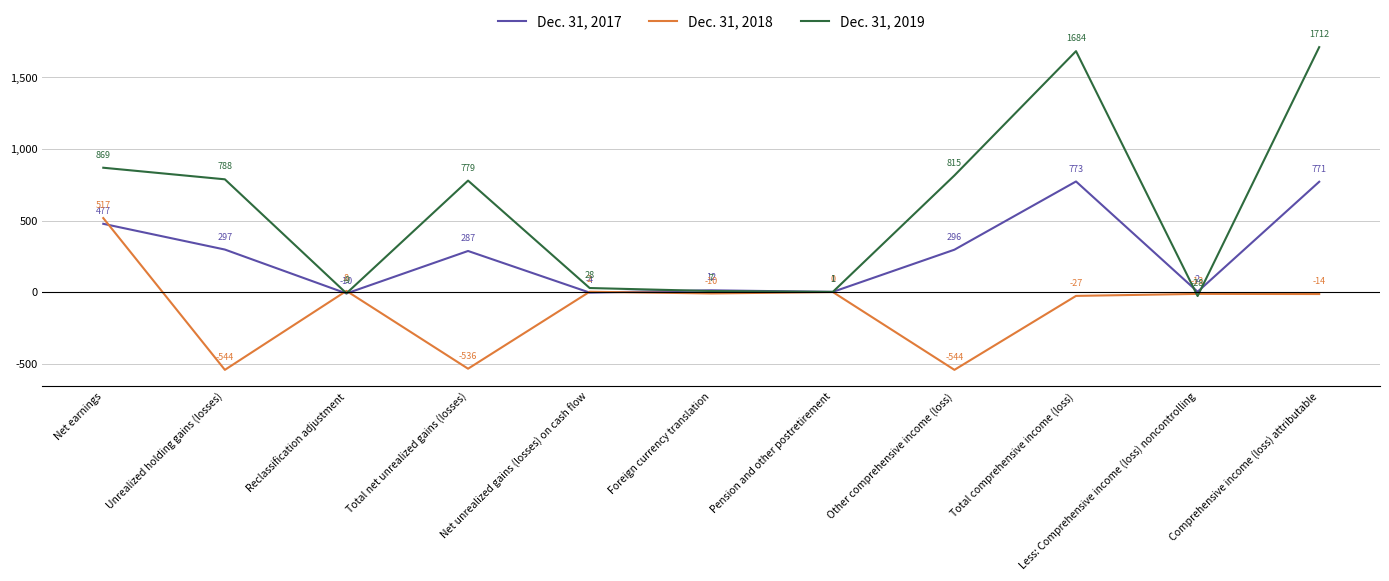

Which category has the highest value in the Dec. 31, 2019 series?

Comprehensive income (loss) attributable